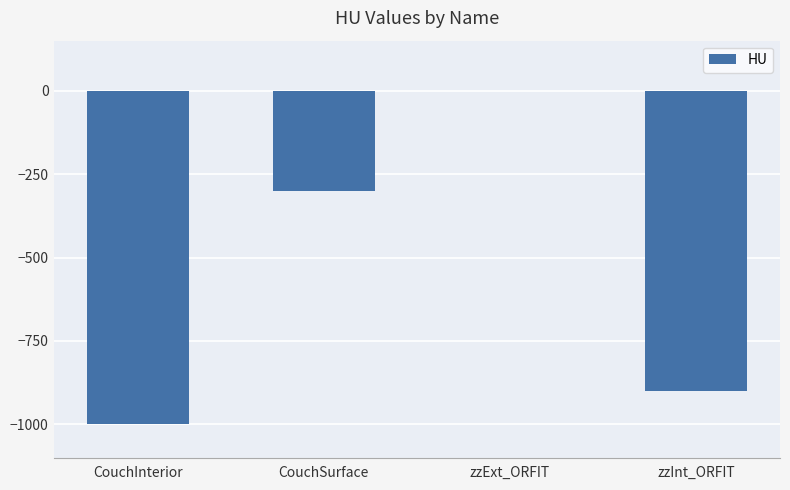

Are the bars horizontal?

No